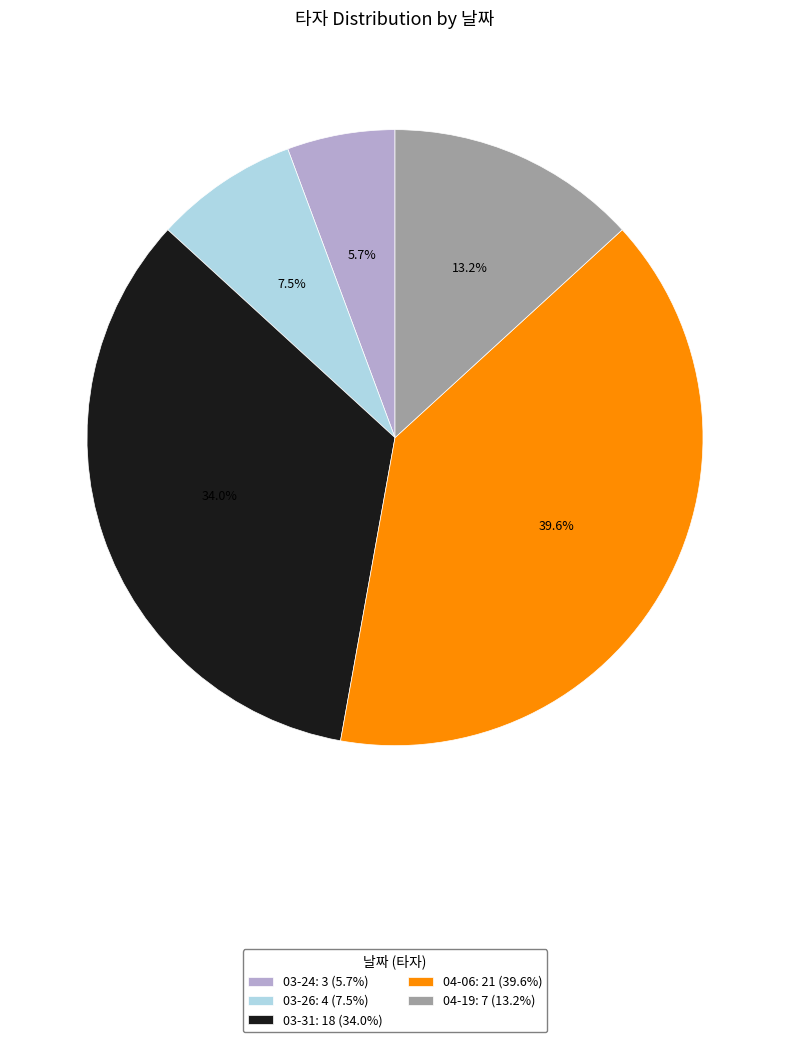

What is the largest slice in the pie chart?

04-06